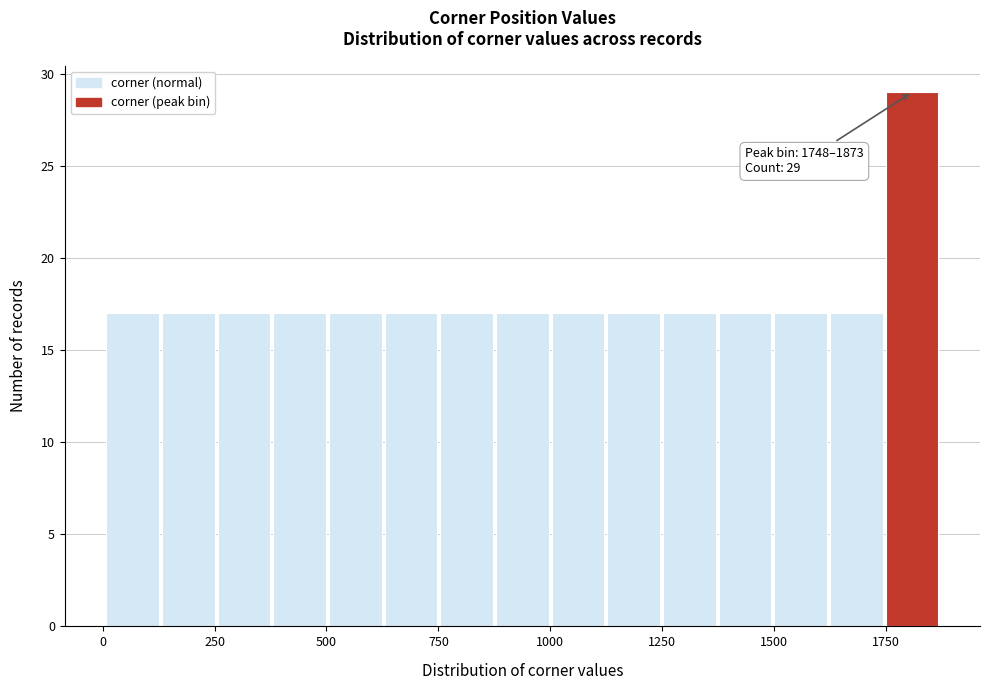

Around what value on the x-axis is the tallest bar? Give the approximate position of its centre, as read against the axis.

1800